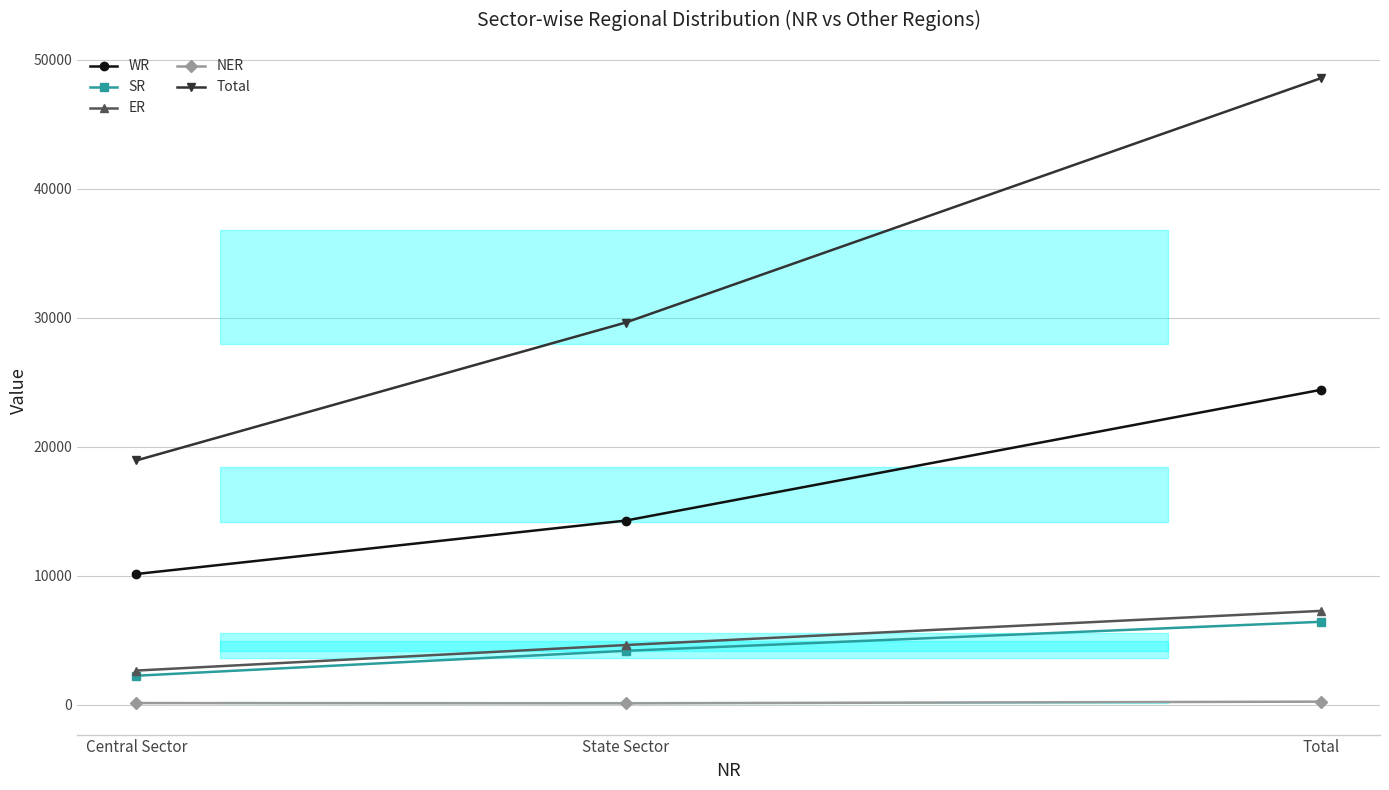

What value does the SR series have at Total?

6432